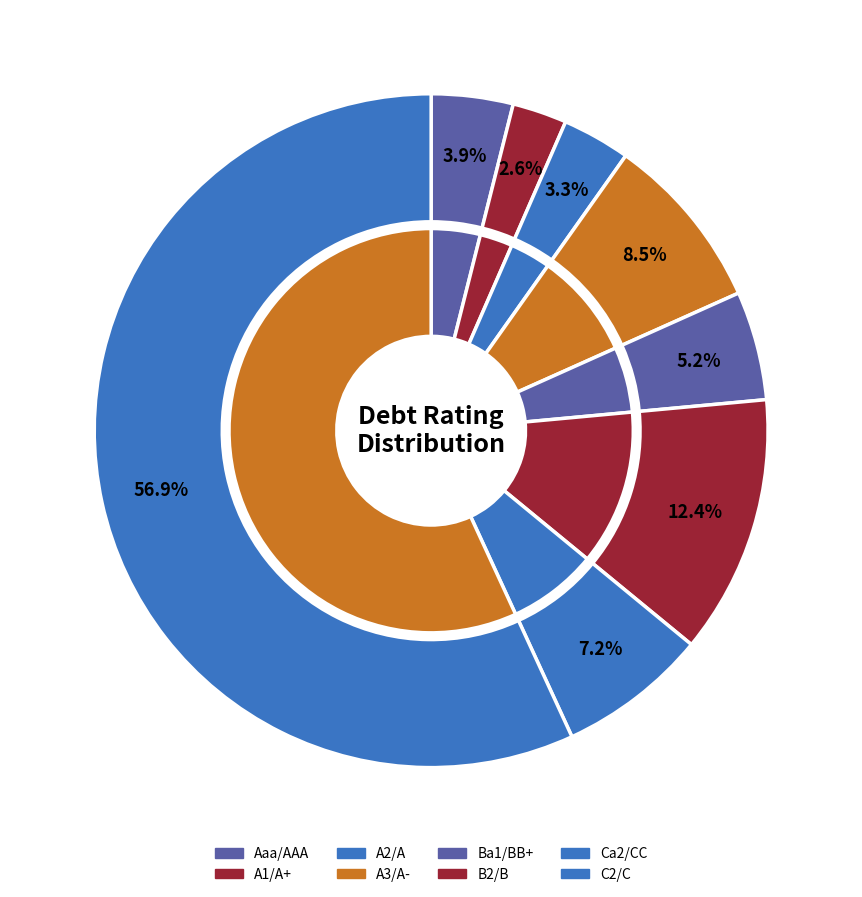

Does C2/C account for over 50% of the chart?

No